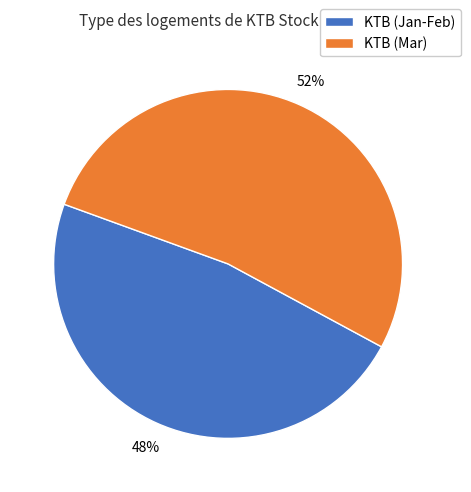

Do KTB (Jan-Feb) and KTB (Mar) together represent more than half of the pie?

Yes